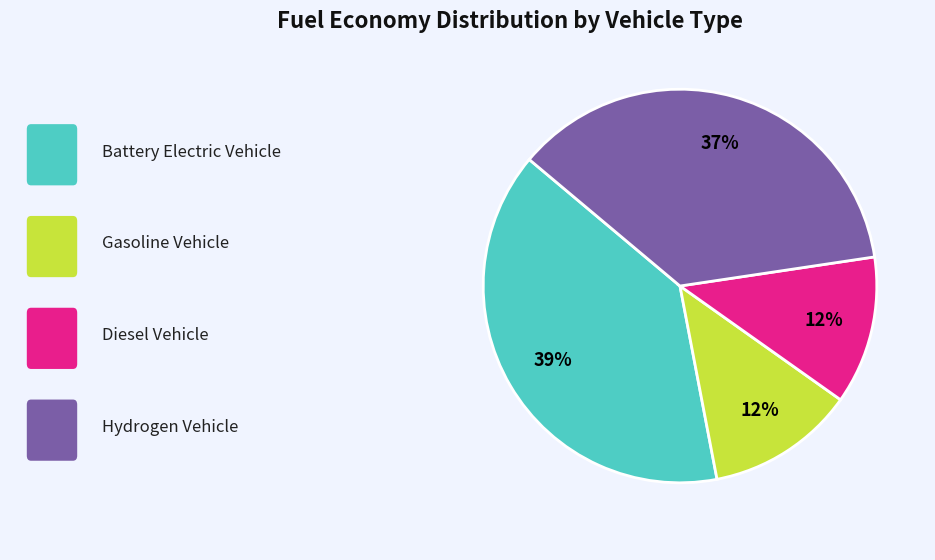

To the nearest percent, what is the difference between the largest and smallest slice percentages?

27%